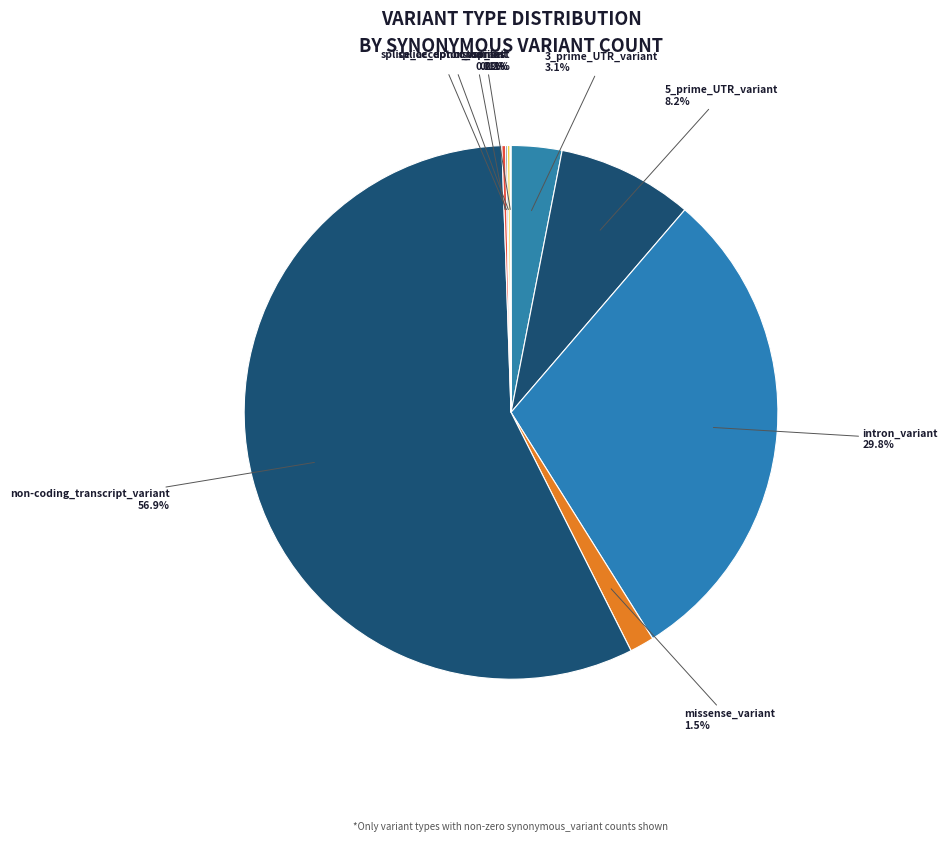

Which slice is the largest?

non-coding_transcript_variant